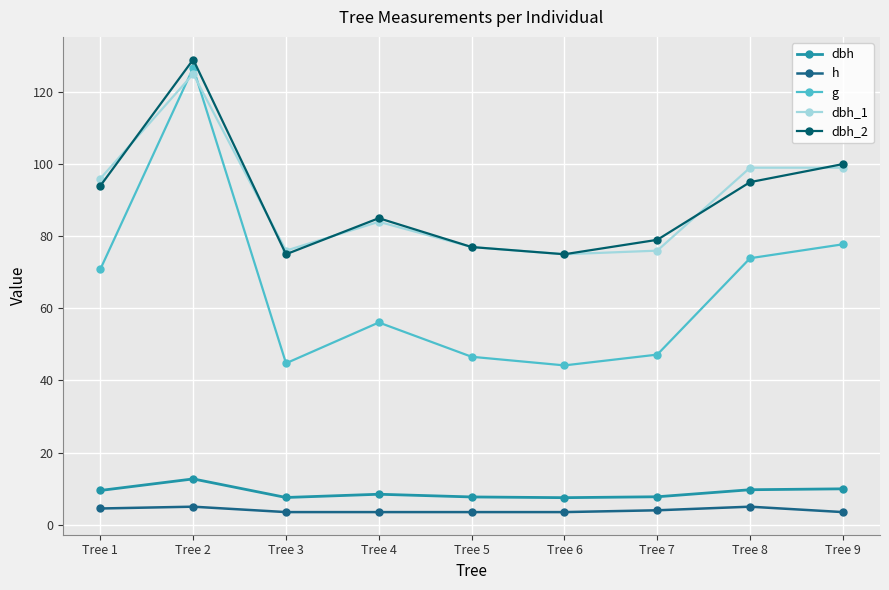

How many categories are shown in the chart?

9